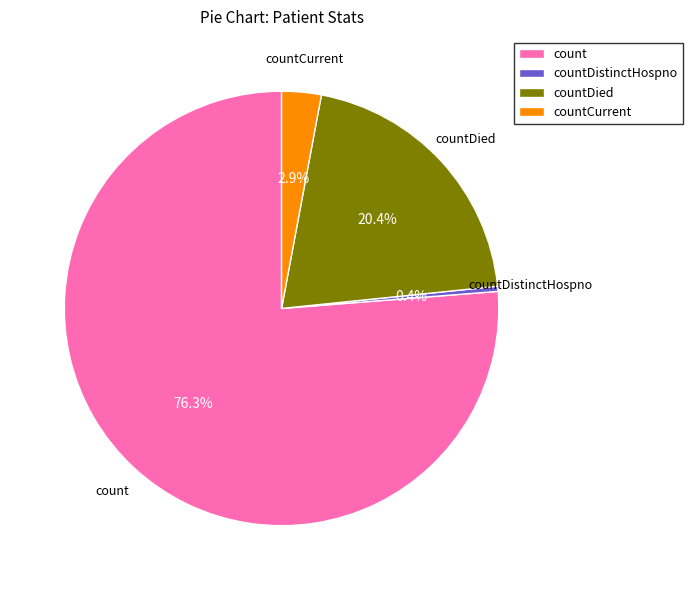

What is the majority slice?

count